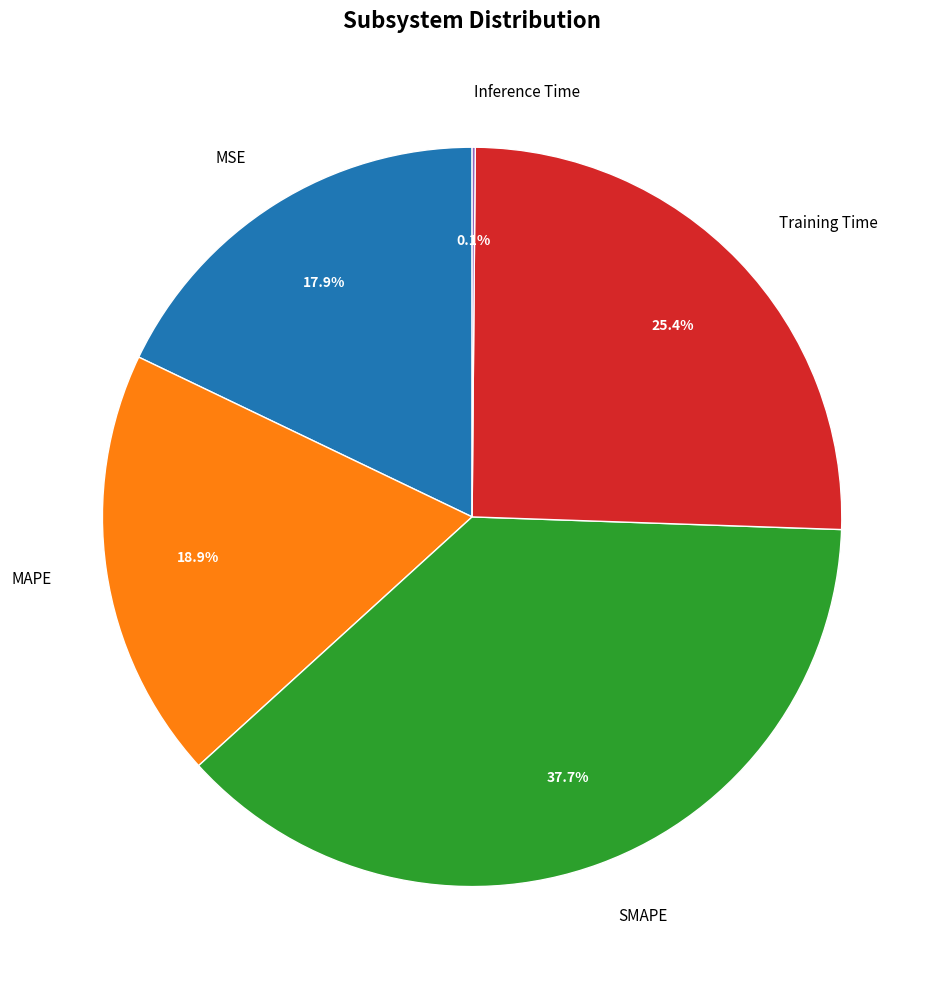

Is it true that SMAPE is 32% of the pie?

False